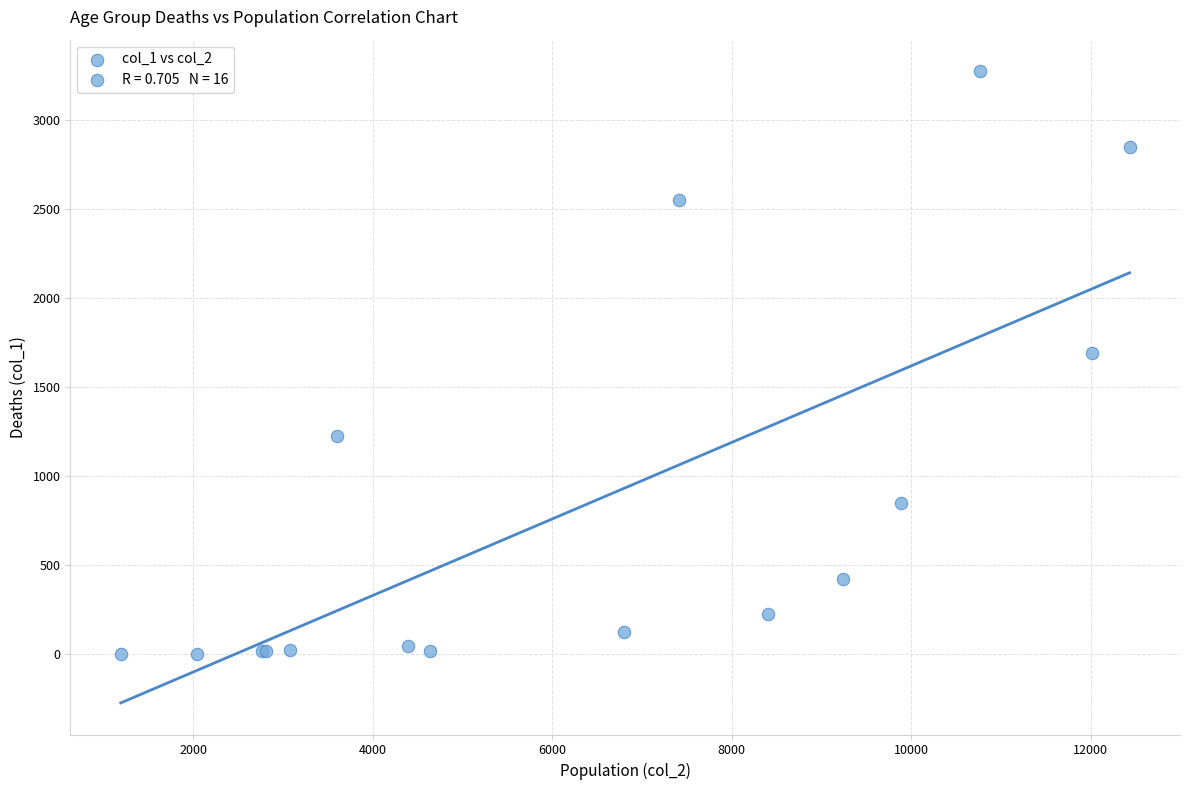

What Y value in the scatter plot is closest to 1638?

1690